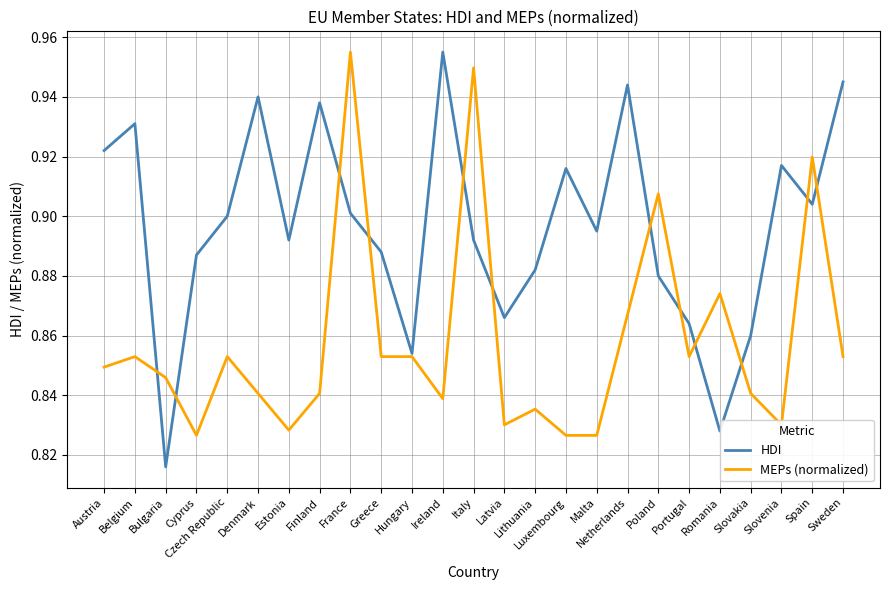

How many interior local peaks does the HDI series have?

7